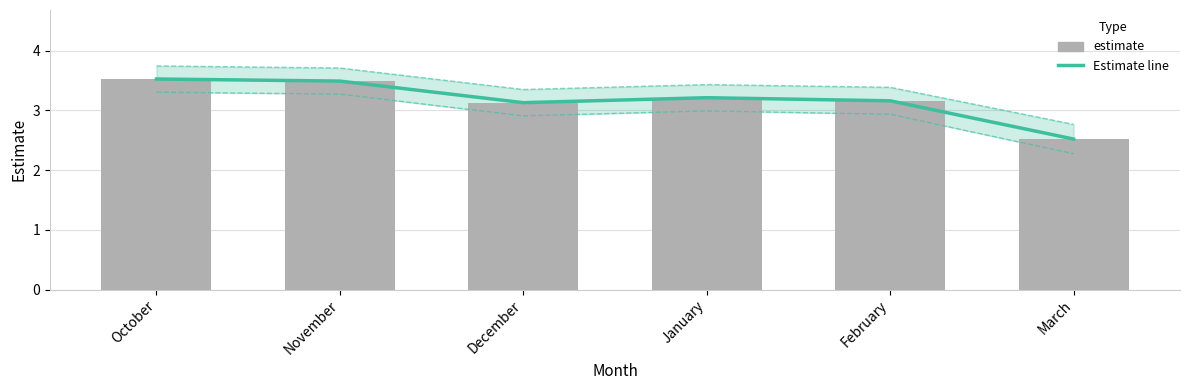

At which category is the sum across all series the highest?

October